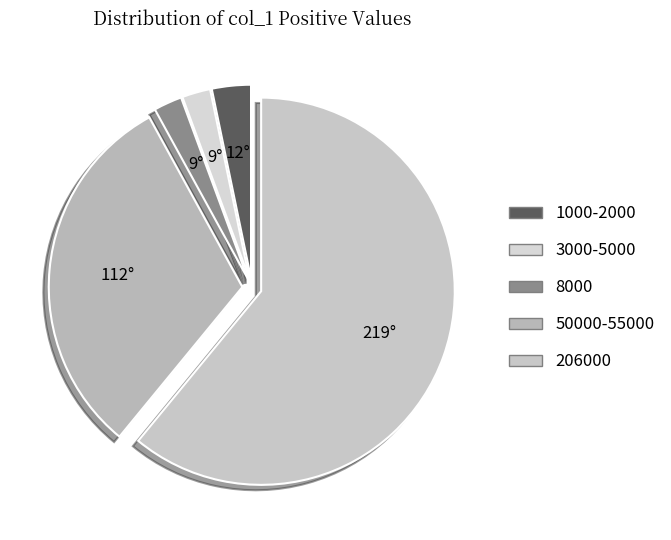

Count the number of slices in the pie.

5